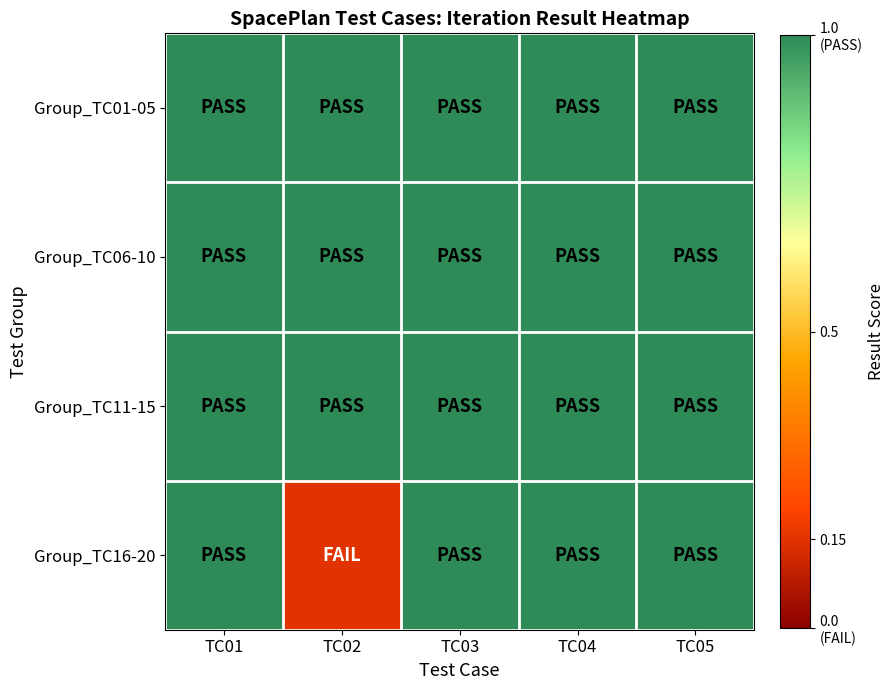

What is the spread (max minus min) of values at TC02?

0.8